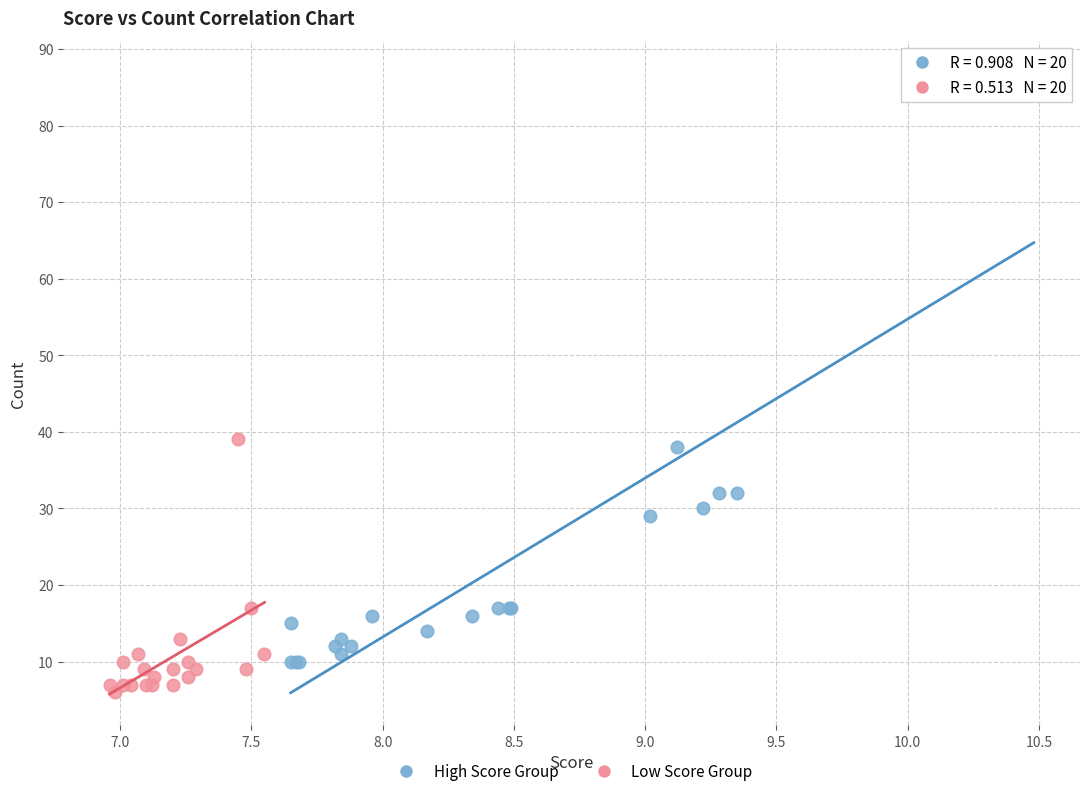

Which series reaches the minimum Y coordinate?

Low Score Group